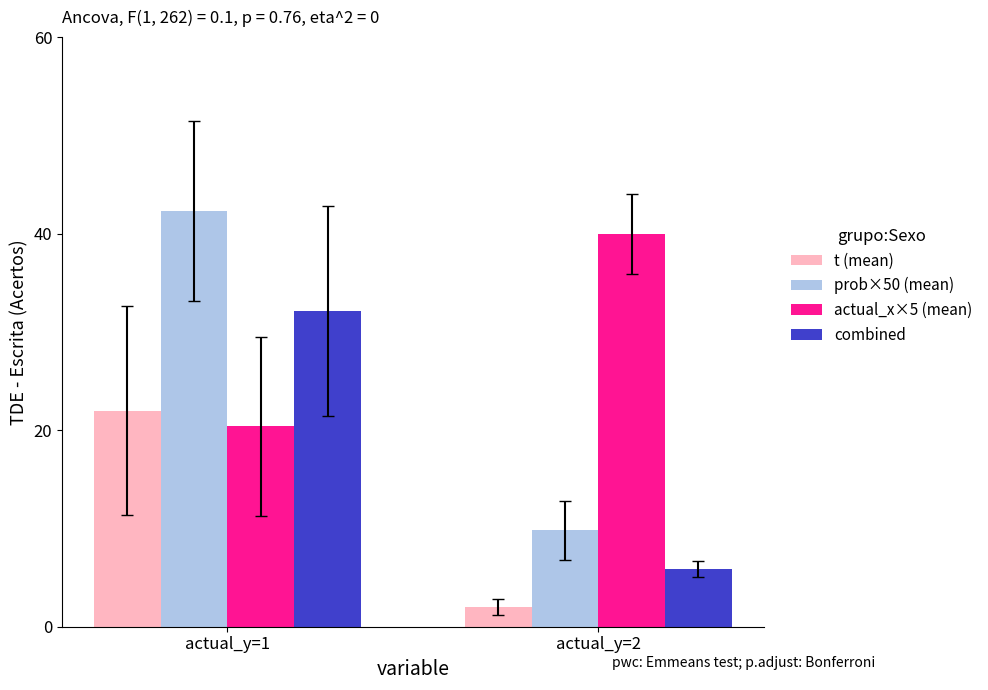

How many bars are there in each group?

4